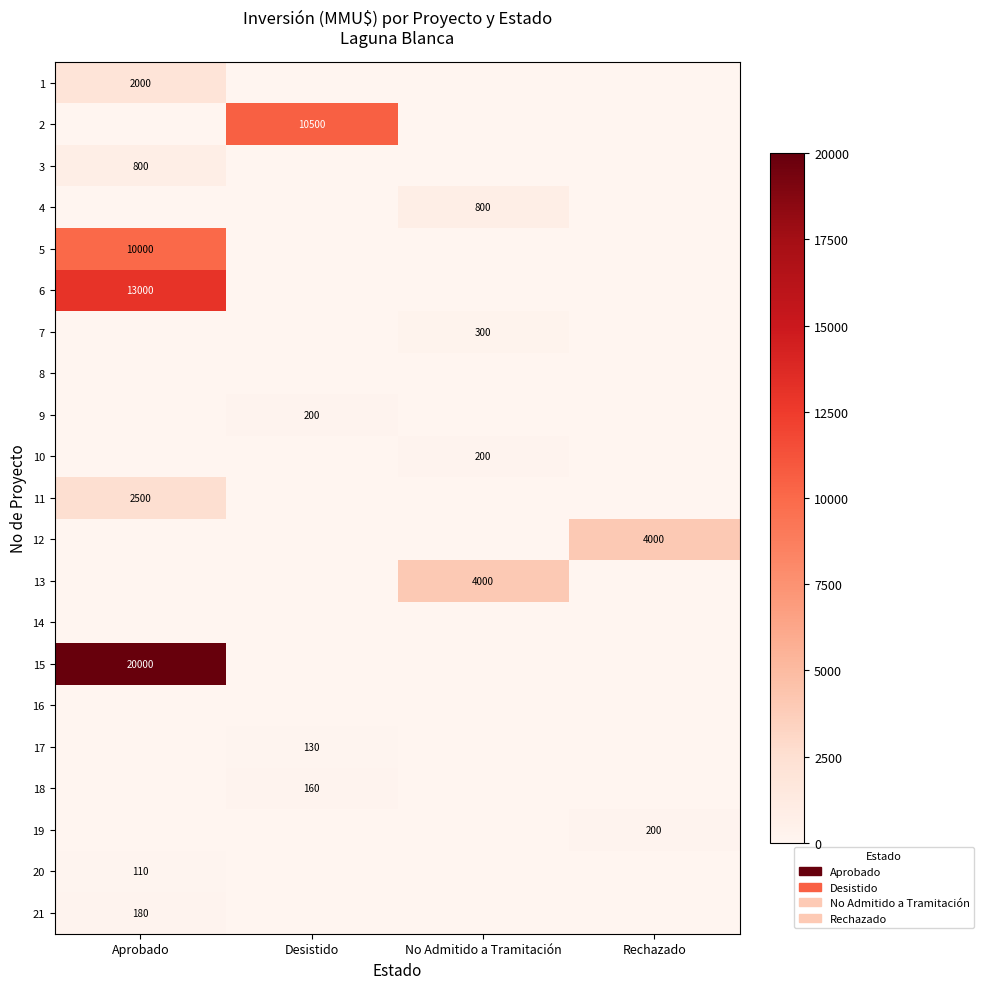

The value of 13 at No Admitido a Tramitación is 2124. True or false?

False